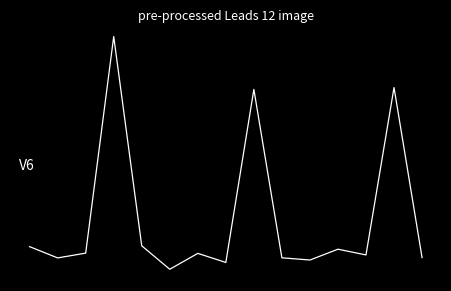

Does the chart have visible grid lines?

No